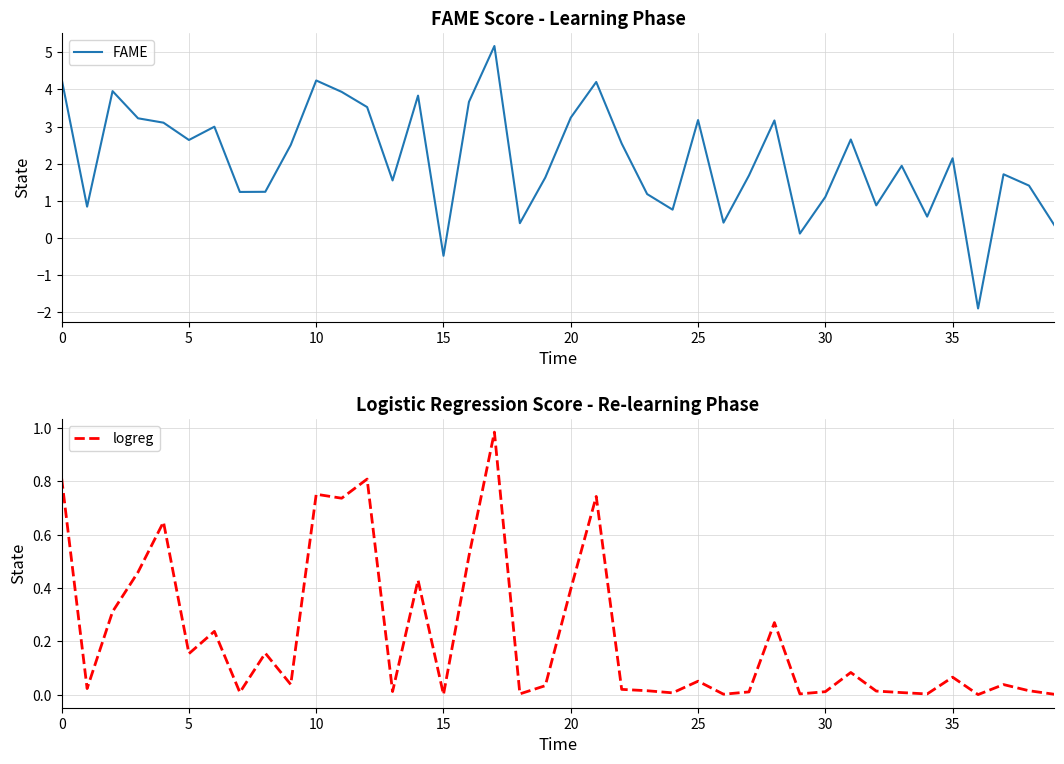

How many series are shown in this chart?

2